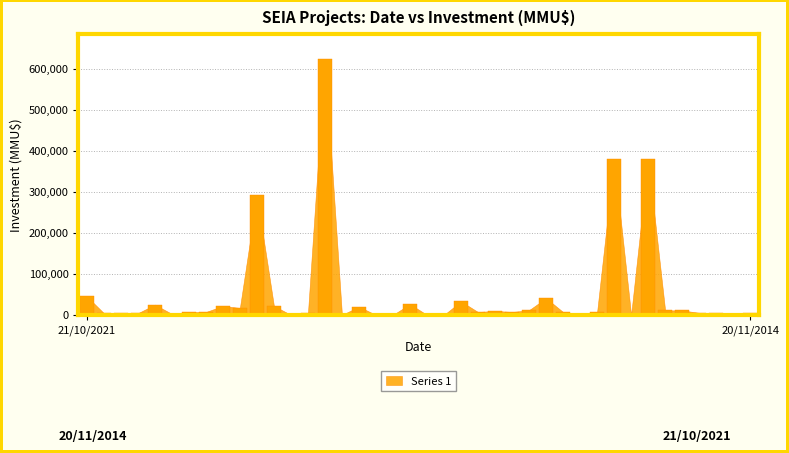

What is the greatest value displayed?

623000